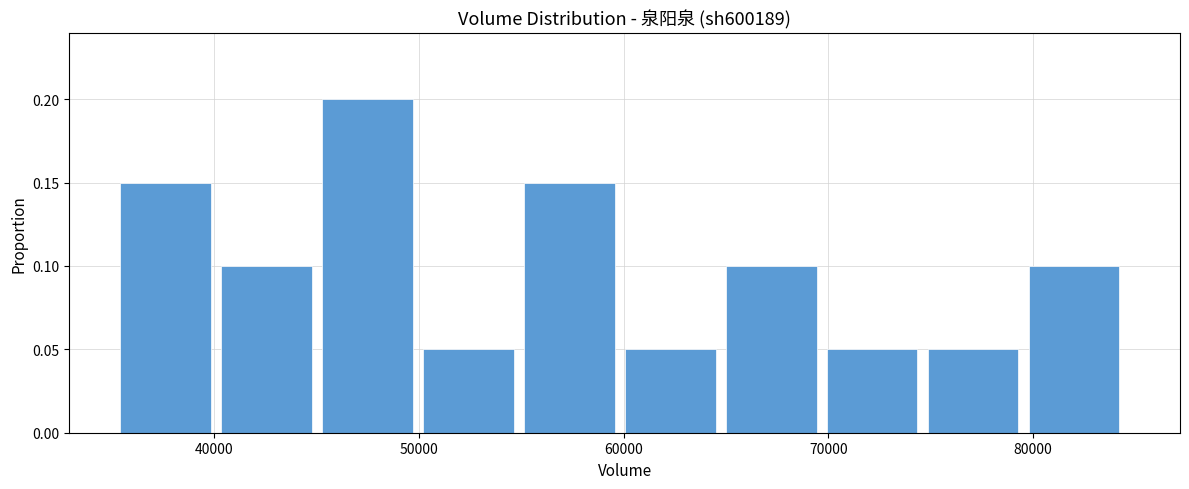

Over which range of the x-axis is the bar tallest?

45000 to 50000